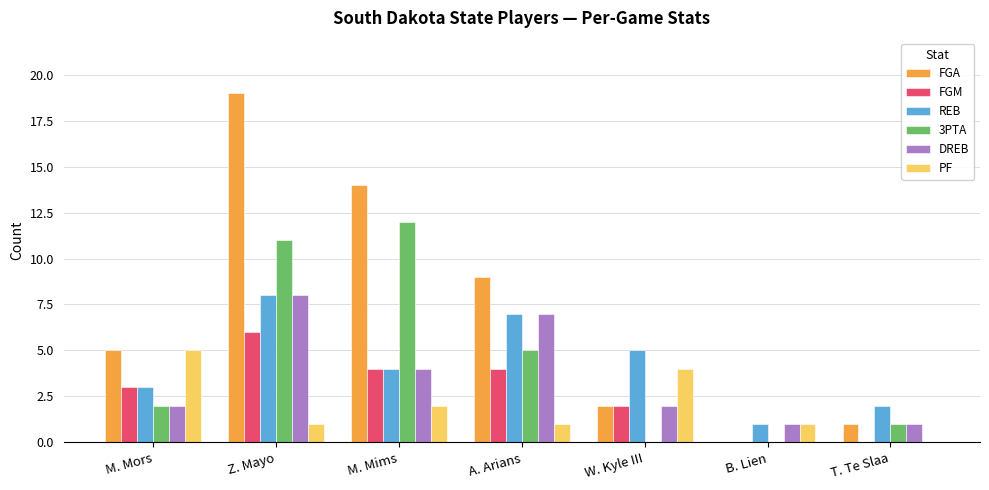

What is the average value of the FGA series?

7